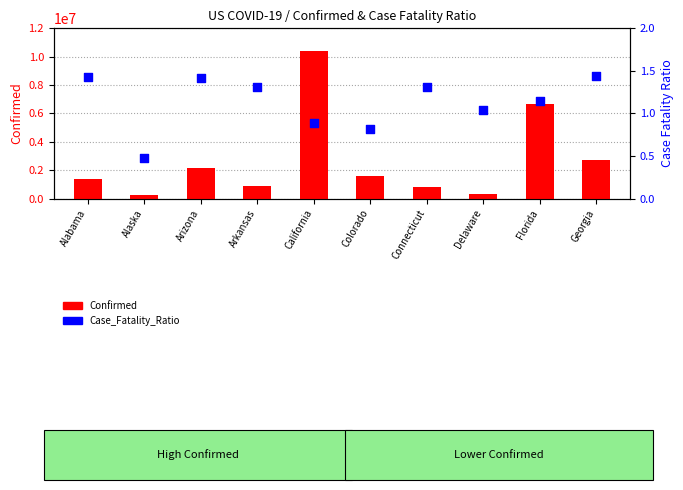

Is the value of Case_Fatality_Ratio at Arizona greater than the value of Confirmed at Arkansas?

No